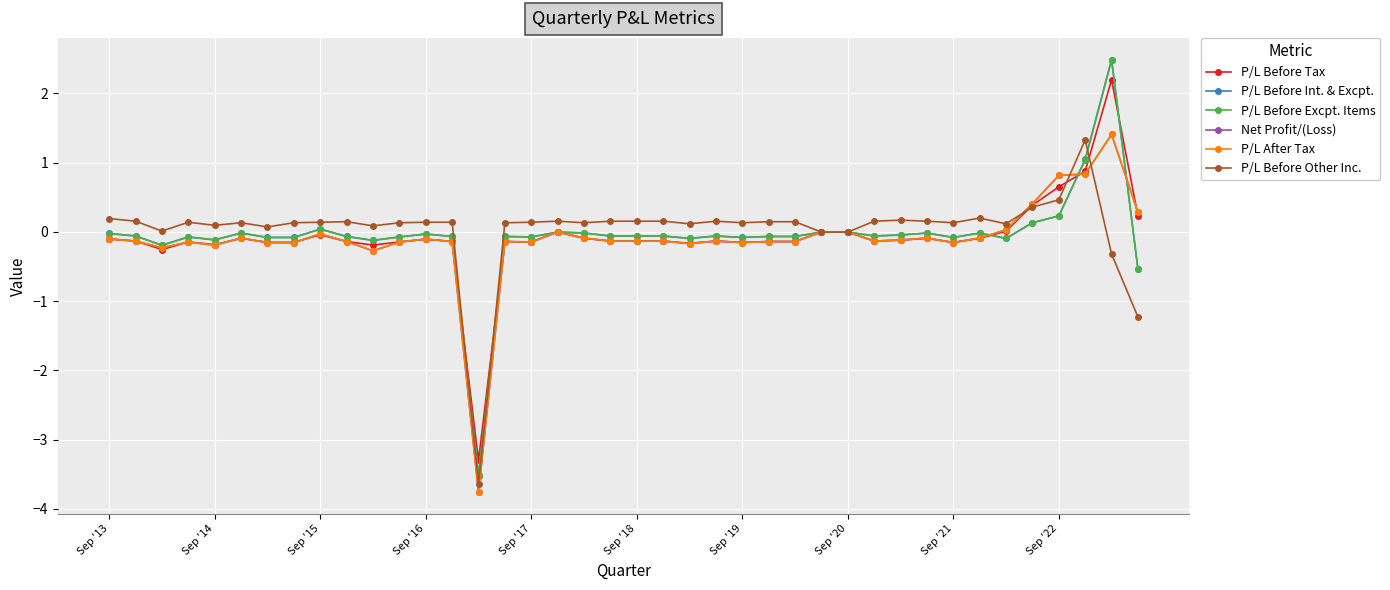

Is this an area chart (filled region under the line)?

No